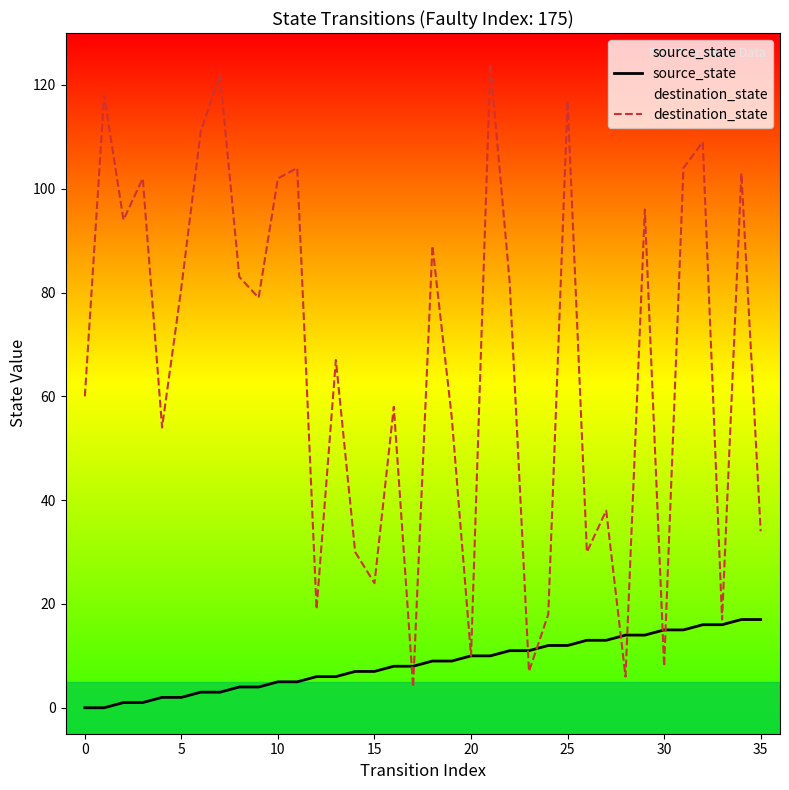

True or false: destination_state has a value of 27 at 10.

False